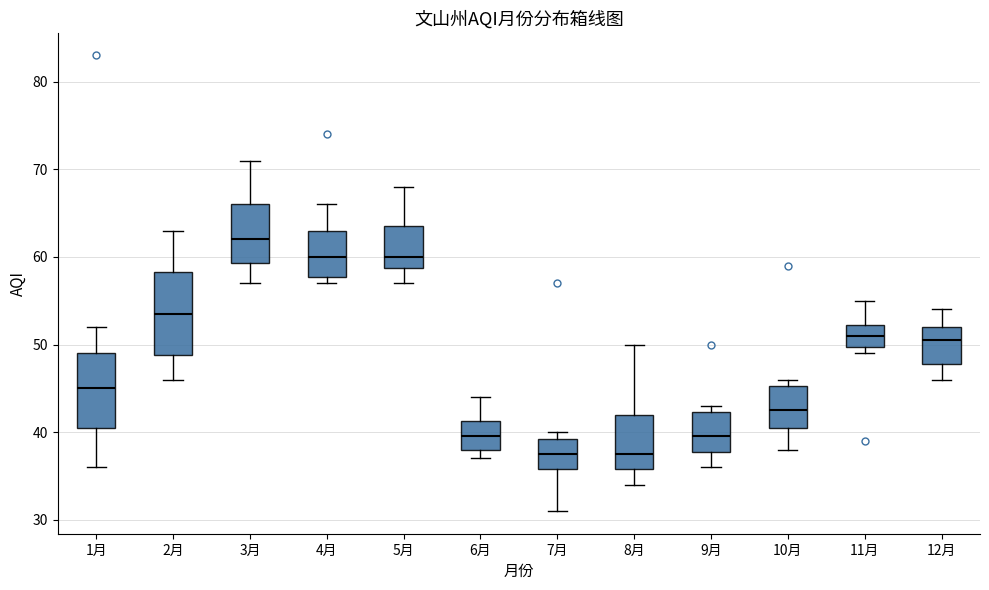

Which box's median line is the highest?

3月